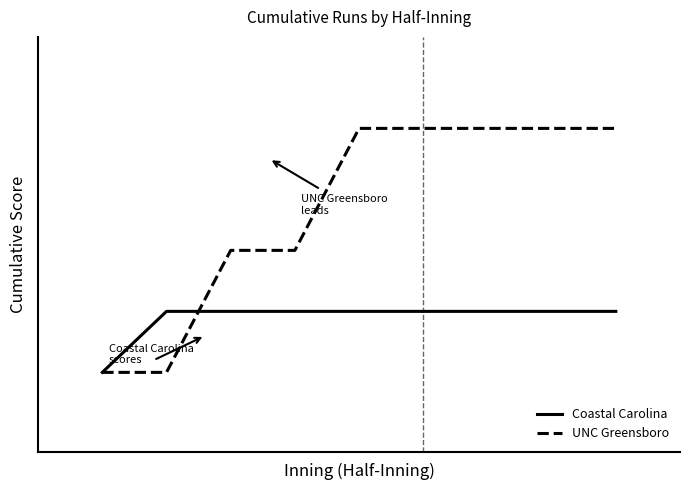

How many times do Coastal Carolina and UNC Greensboro cross each other?

1